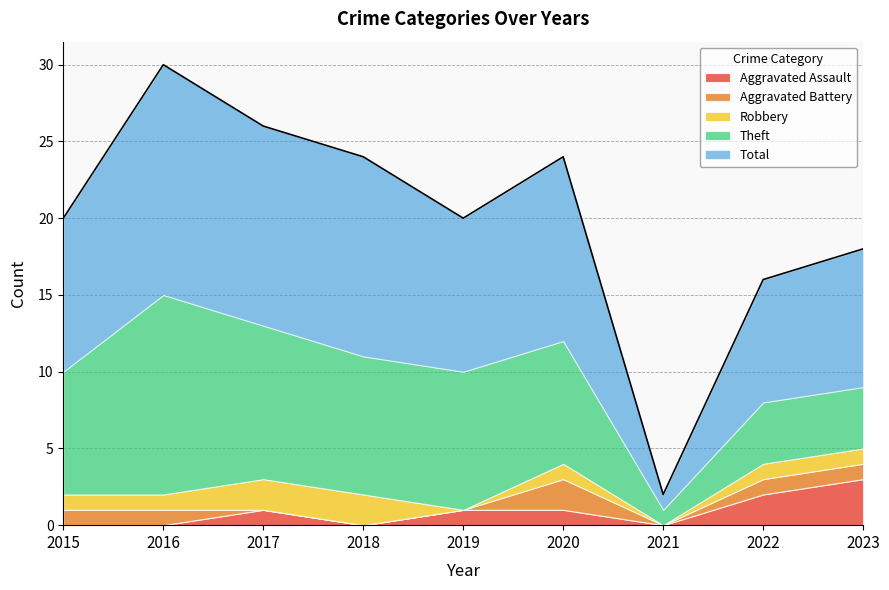

How many times do Aggravated Assault and Aggravated Battery cross each other?

2